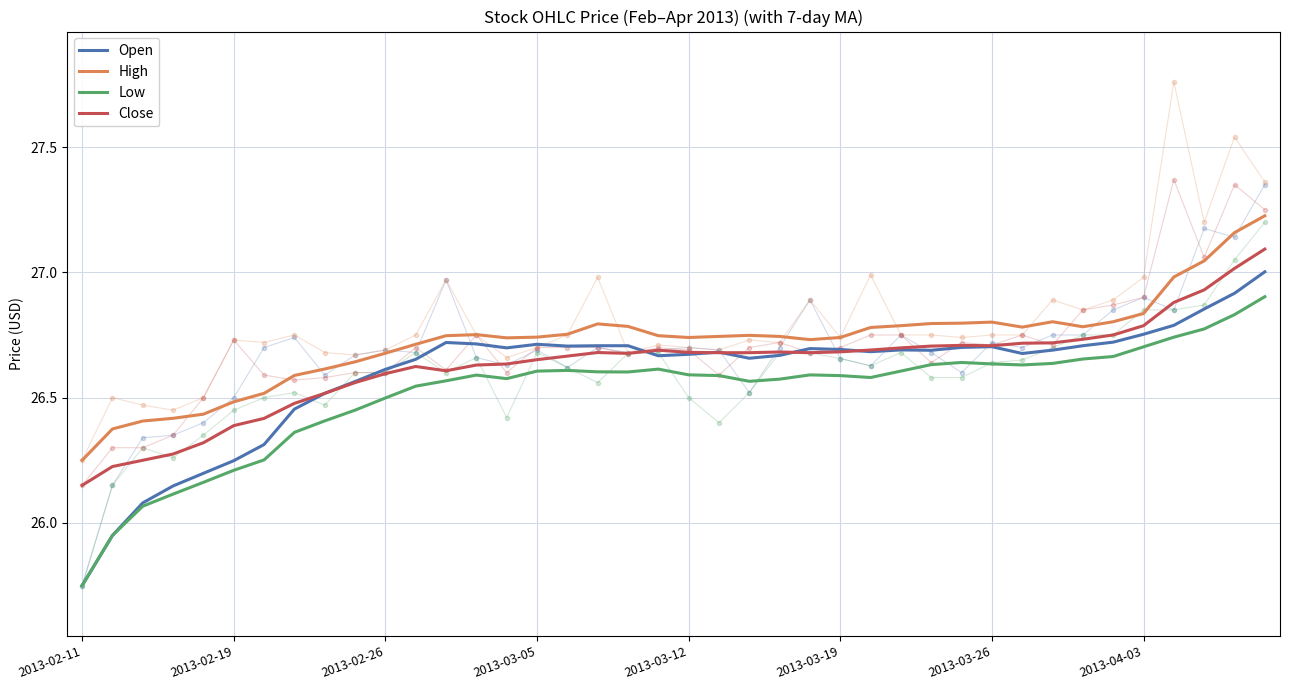

What is the difference between the second highest and second lowest values in the Open series?

1.0